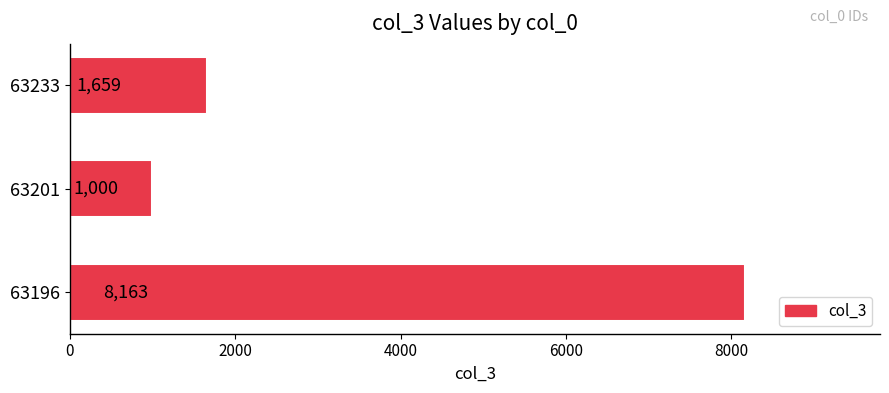

Reading bottom to top, transcribe all the data shown in this chart.

8163	1000	1659